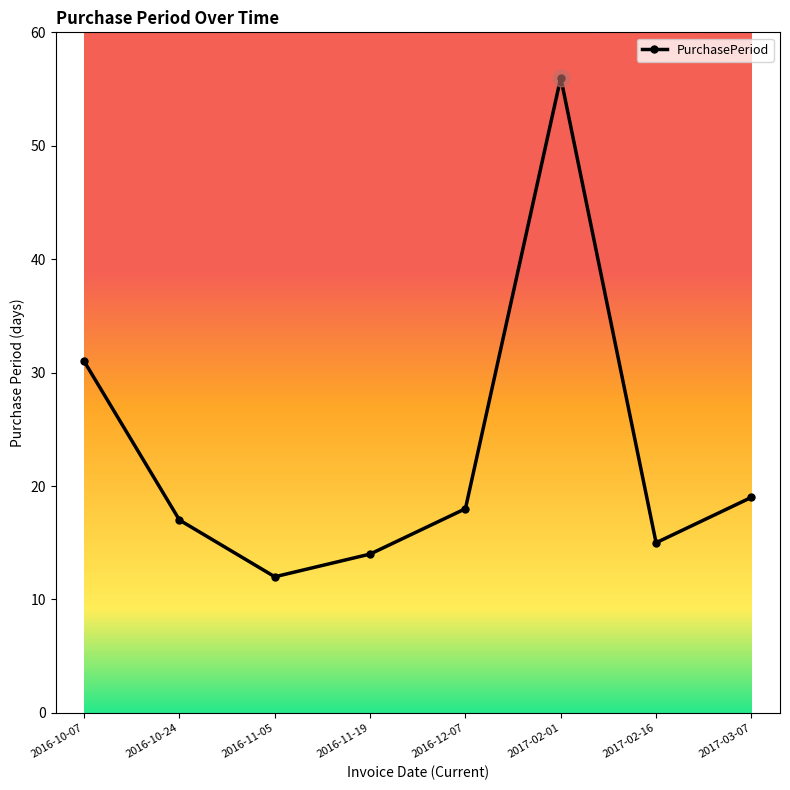

What is the value of the 7th point from the left?

15